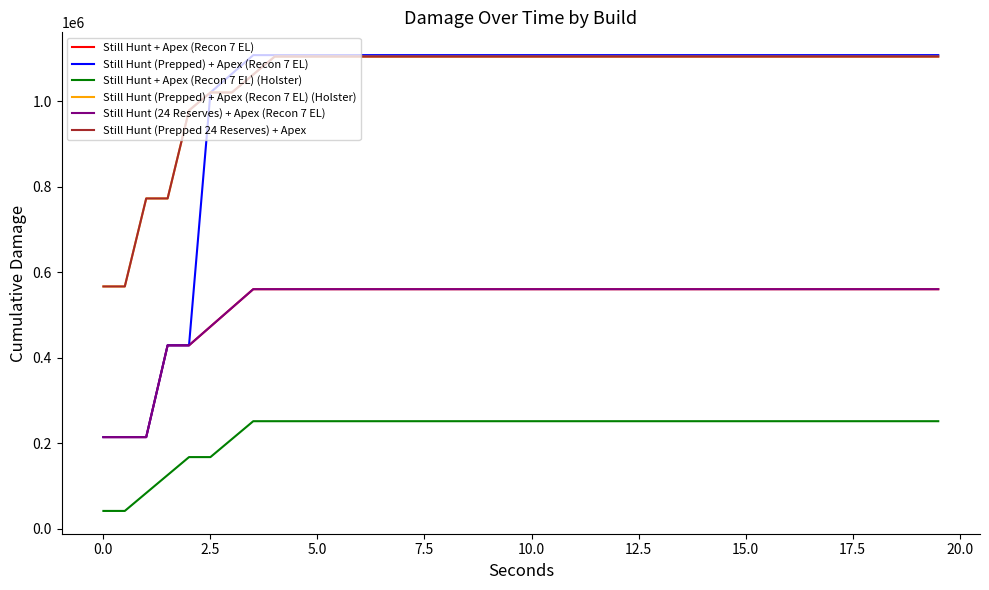

Does the chart have visible grid lines?

No